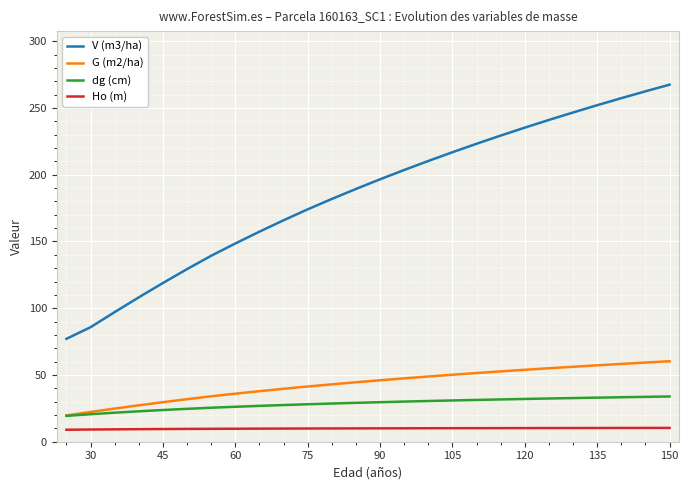

Which series has the widest spread of values?

V (m3/ha)